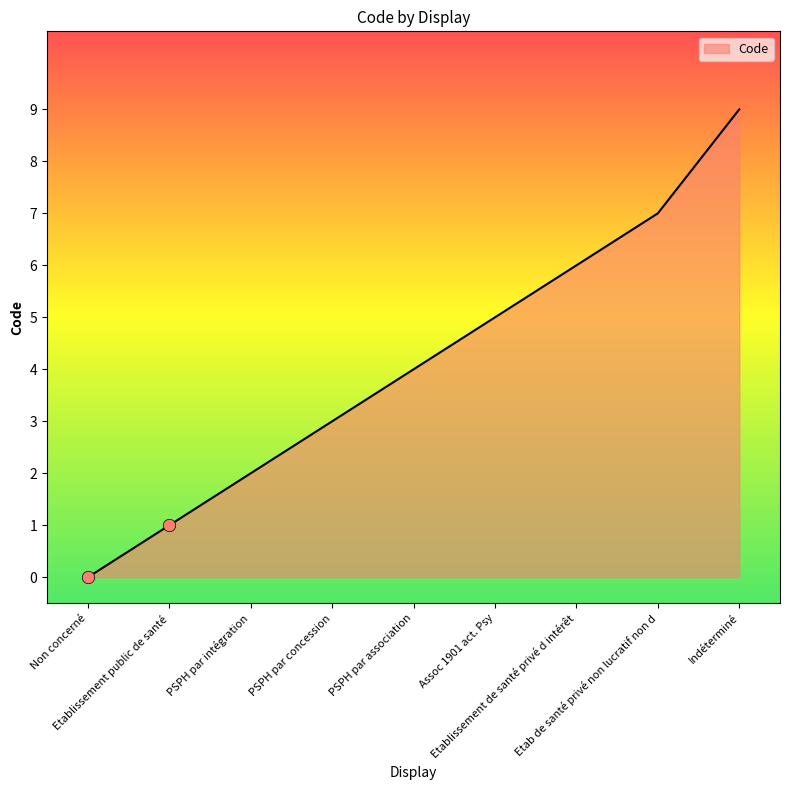

What is the change in value from Etablissement public de santé to Assoc 1901 act. Psy?

+4